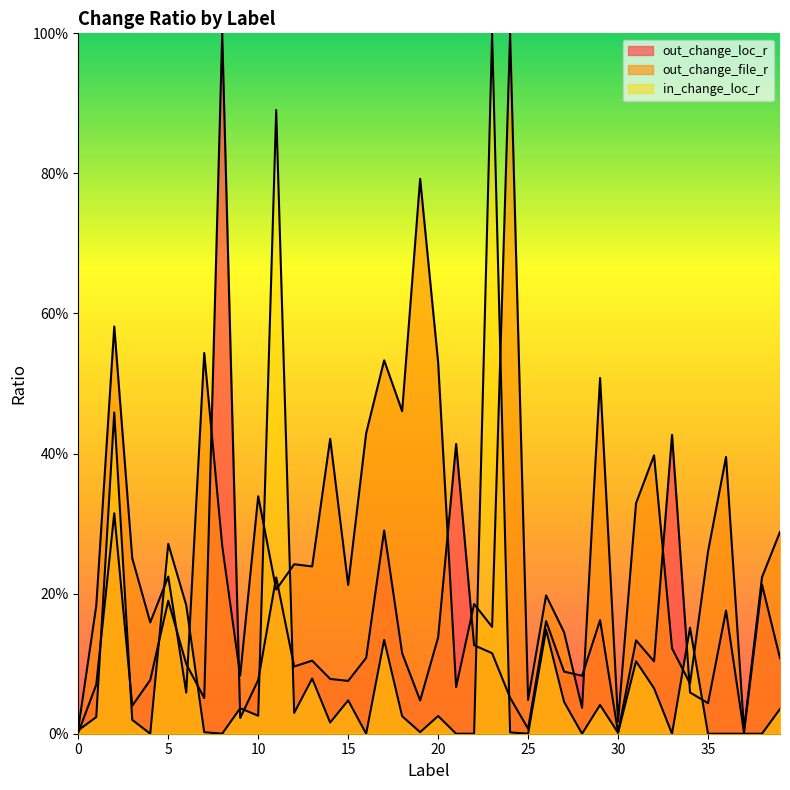

Does the chart have visible grid lines?

No